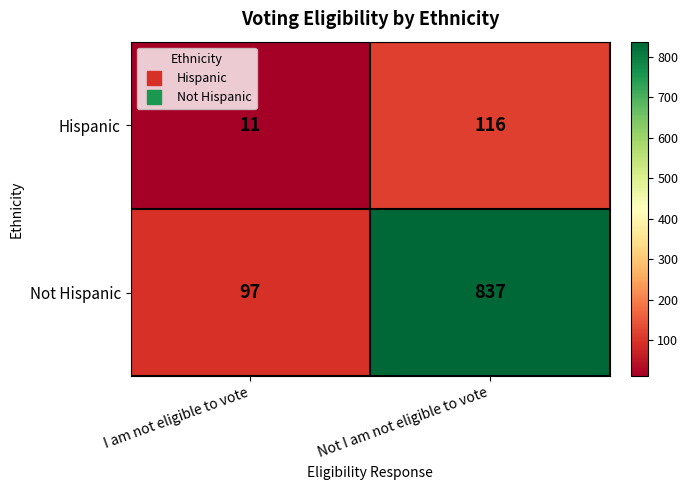

At which label does Hispanic reach its peak?

Not I am not eligible to vote